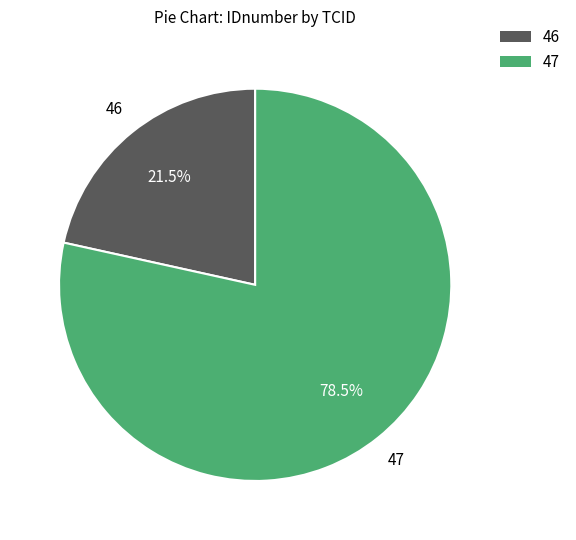

Rank the categories by value from lowest to highest.

46, 47